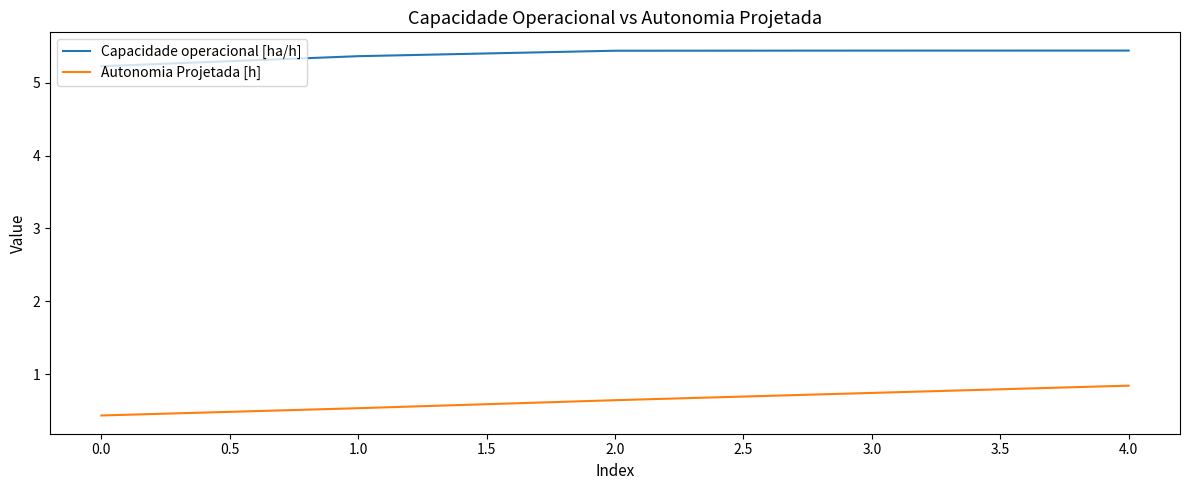

True or false: Capacidade operacional [ha/h] and Autonomia Projetada [h] cross at least once.

False